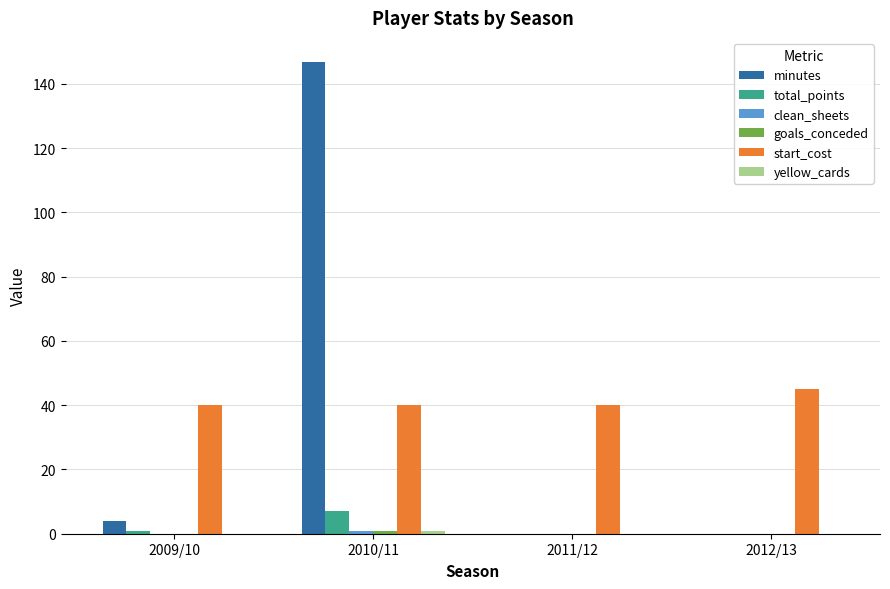

Which category has the highest value in the start_cost series?

2012/13